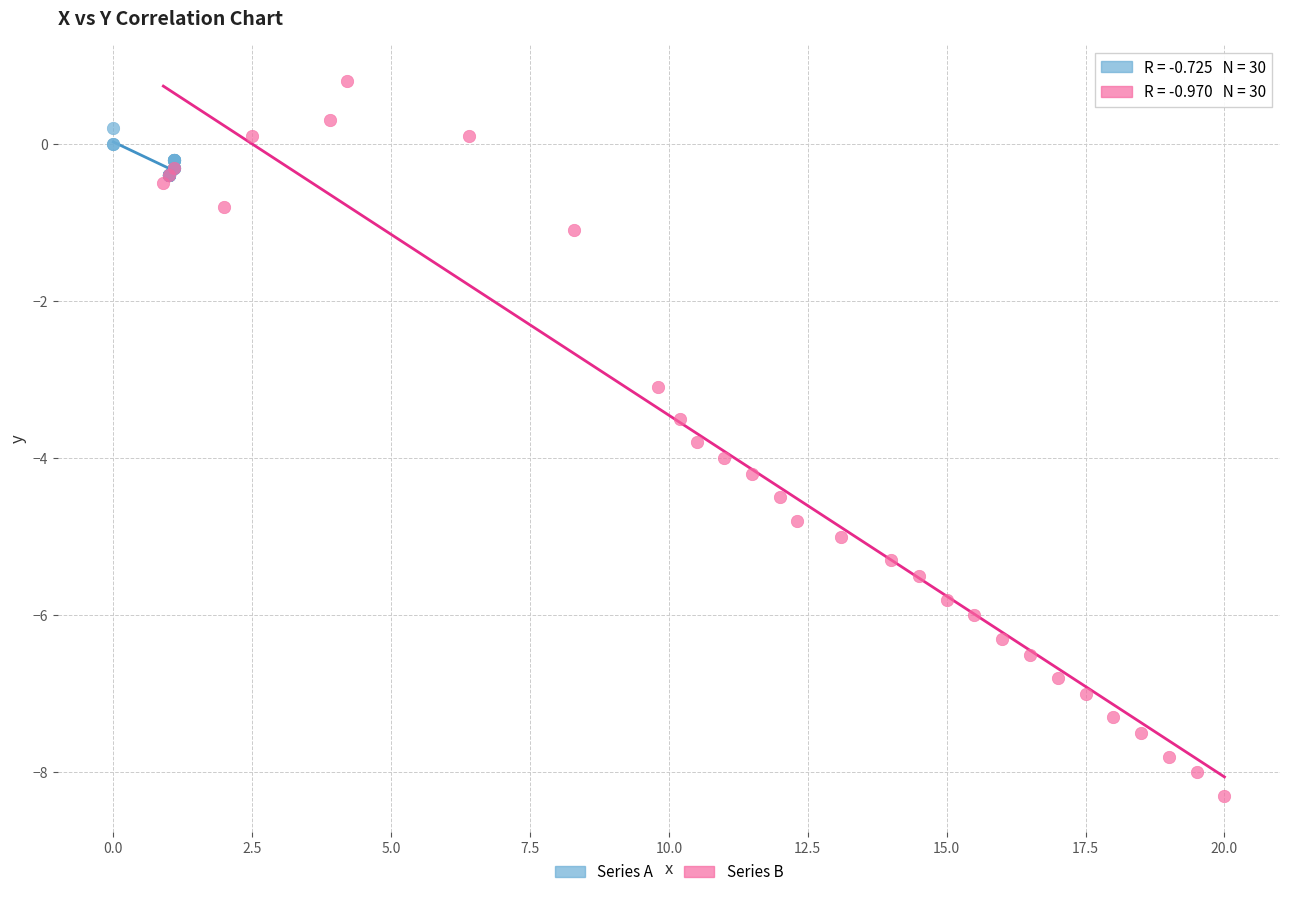

Which series reaches the minimum Y coordinate?

Series B